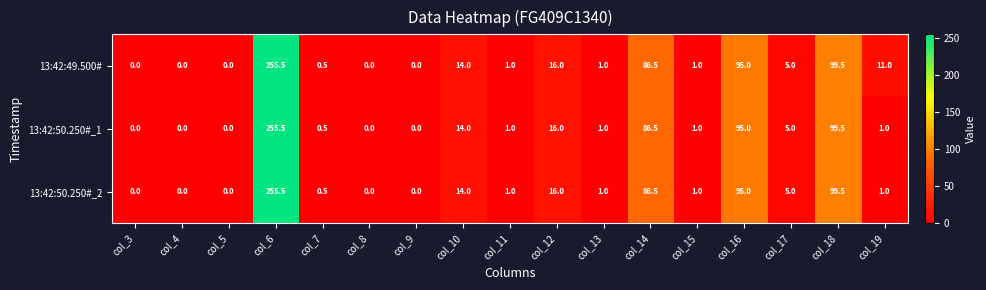

Where does the 13:42:50.250#_2 series first go above 1?

col_6